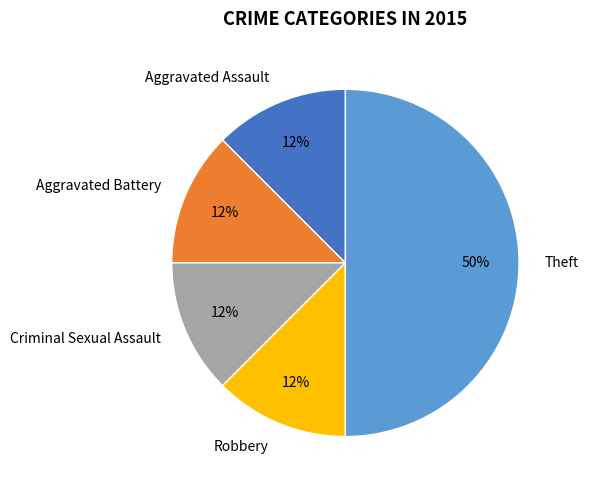

Between Aggravated Battery and Theft, which is larger?

Theft